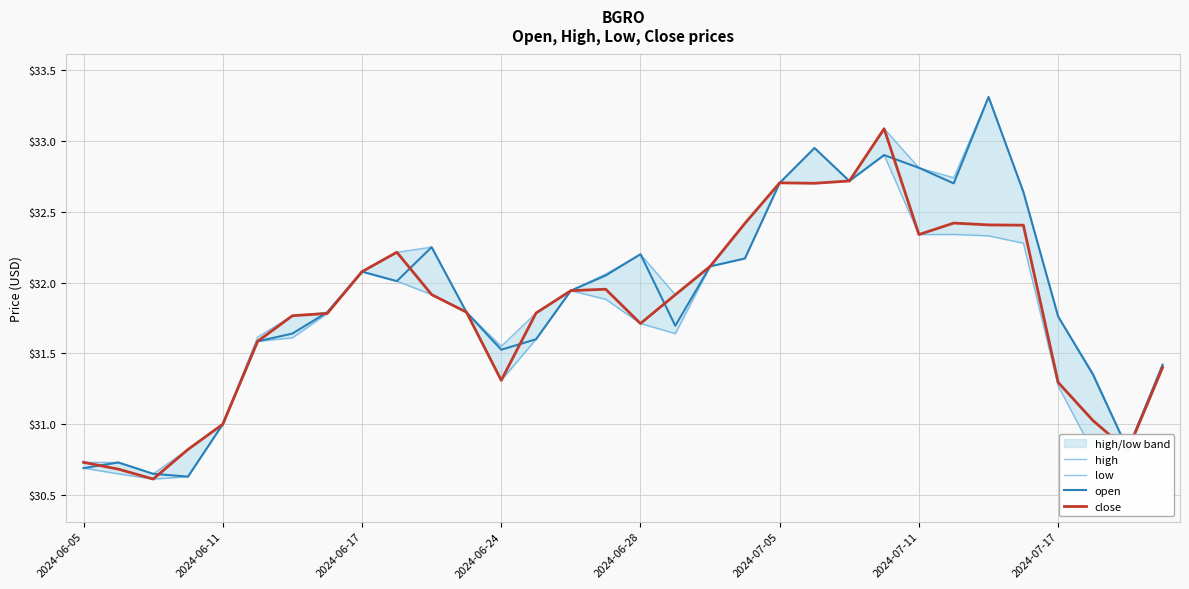

Rank the series by their average value, from lowest to highest.

low, close, open, high